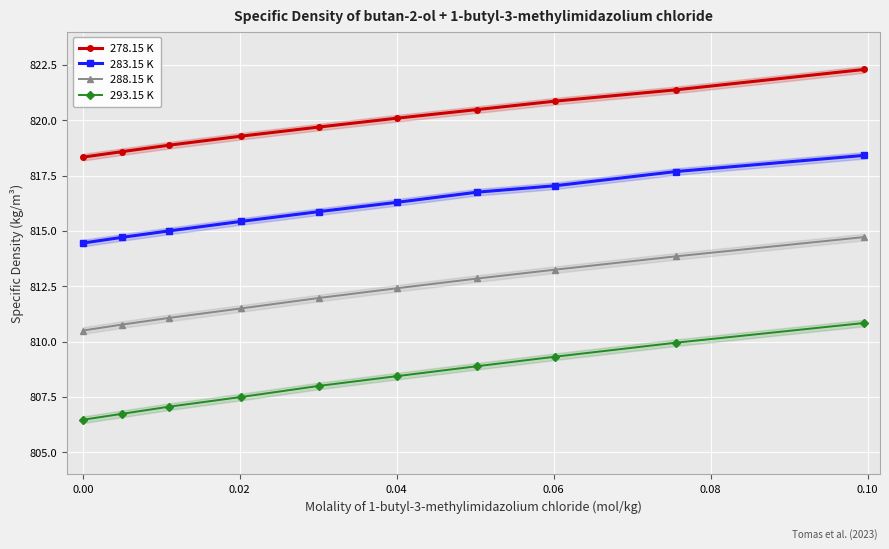

Which series has the largest total across all categories?

278.15 K